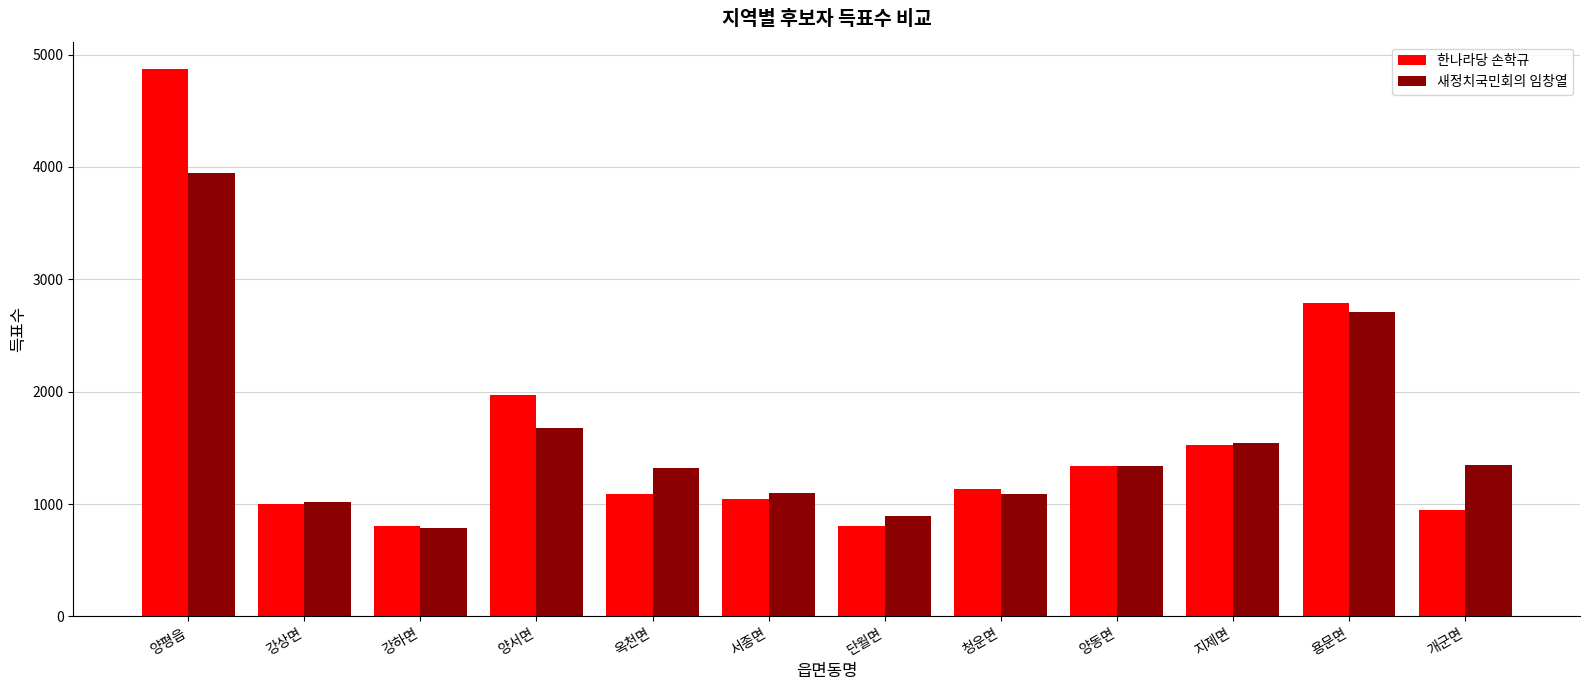

What is the total value across all series at 개군면?

2291